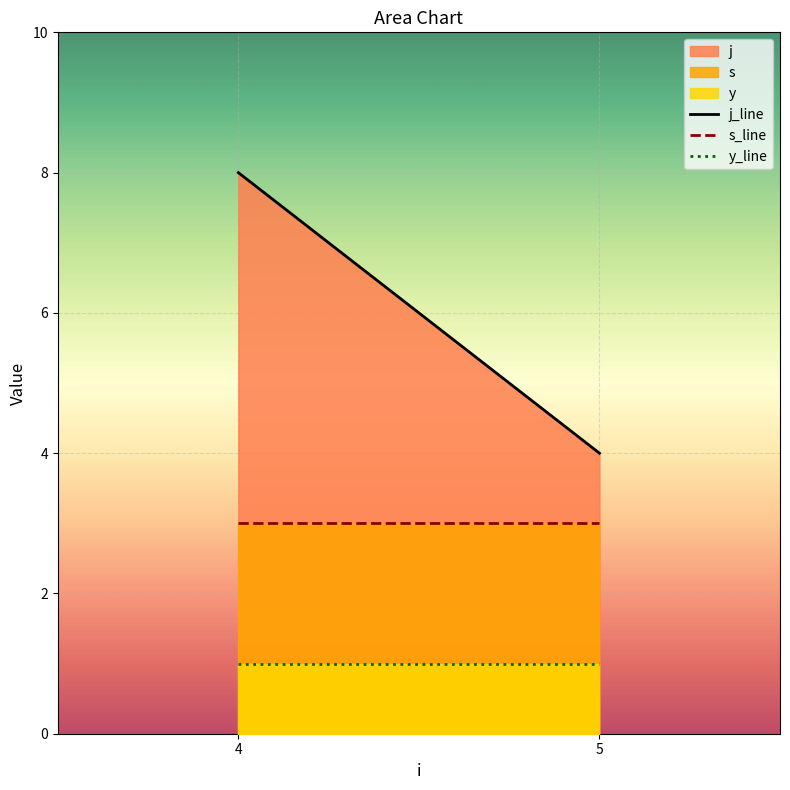

Which series has the largest total across all categories?

j